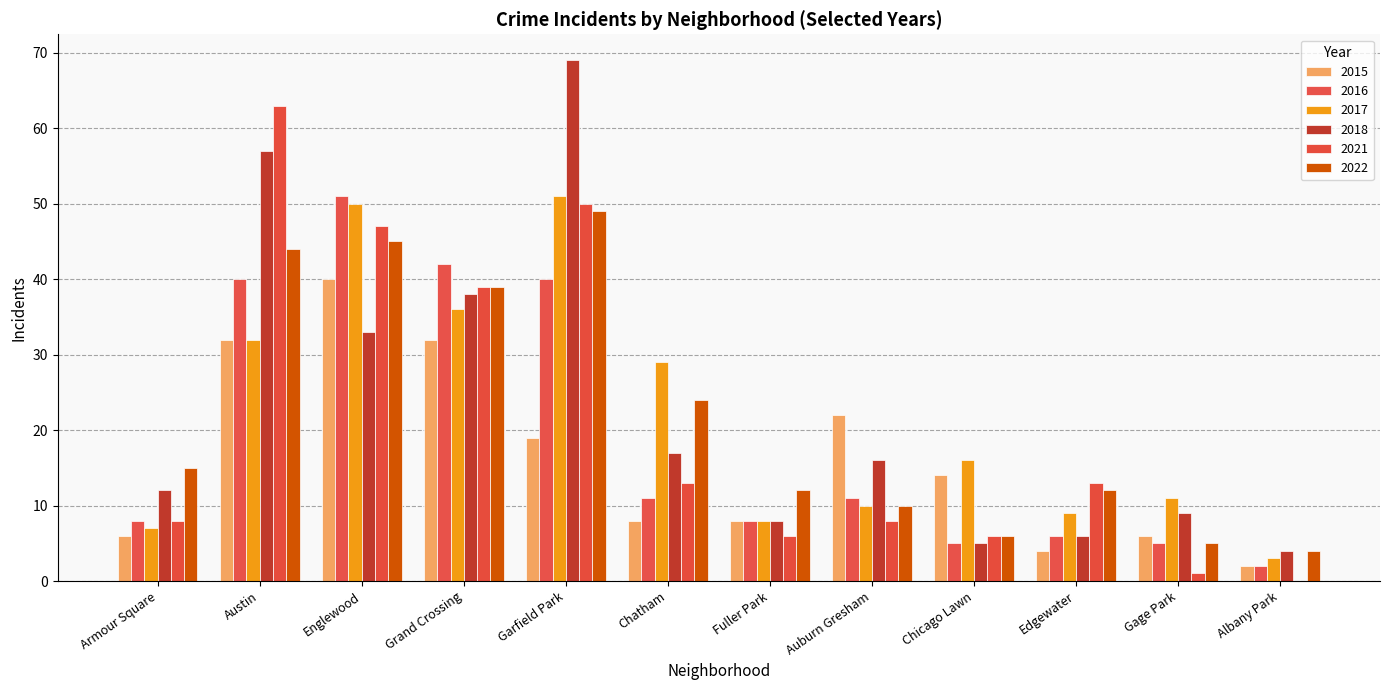

What is the total value across all series at Chatham?

102